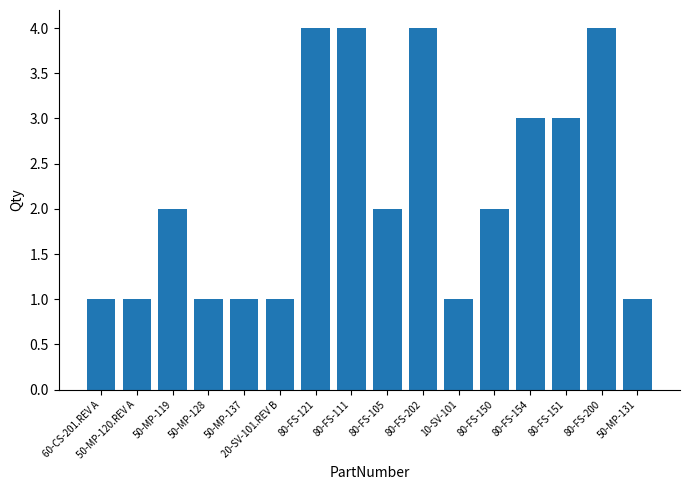

Does the chart contain any negative values?

No